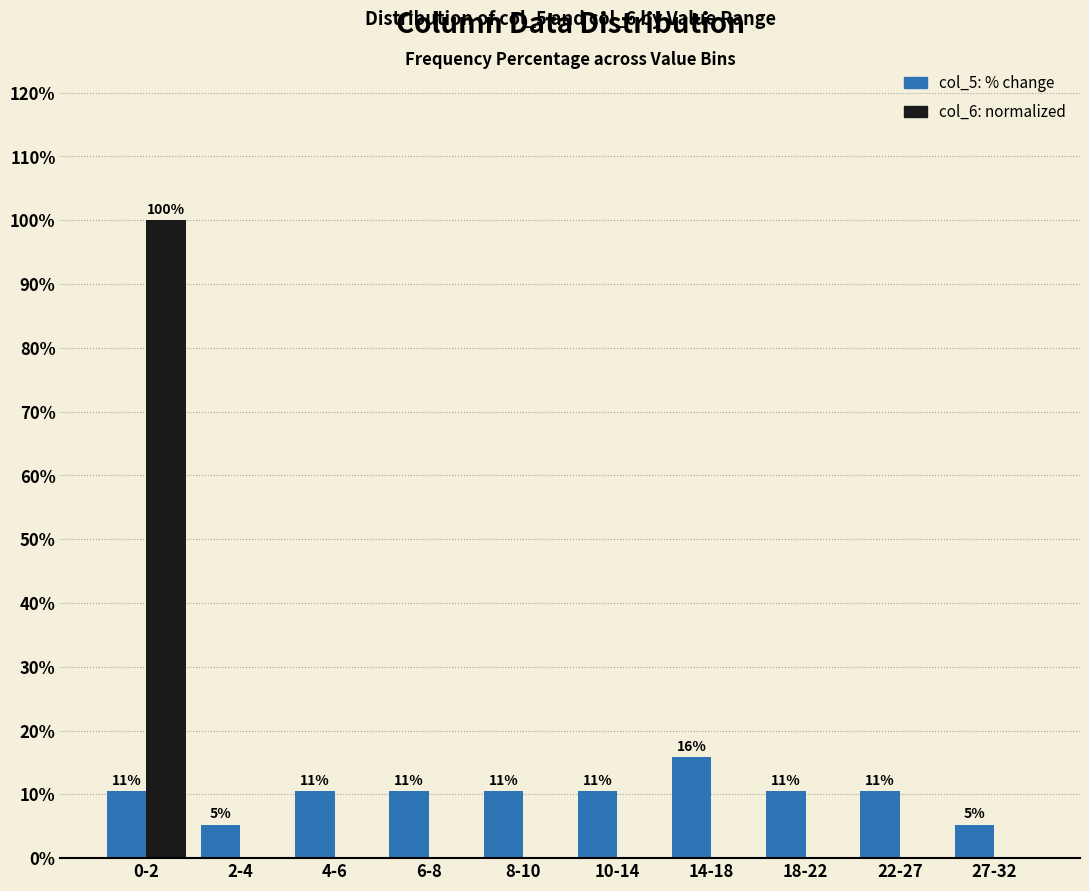

How many groups of bars are there?

10